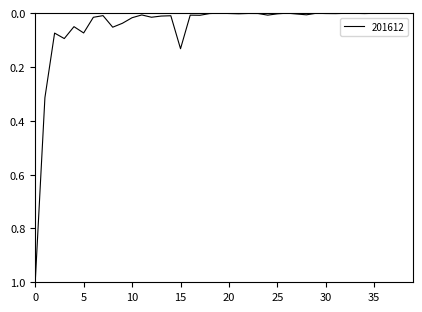

What is the greatest value displayed?

1.0